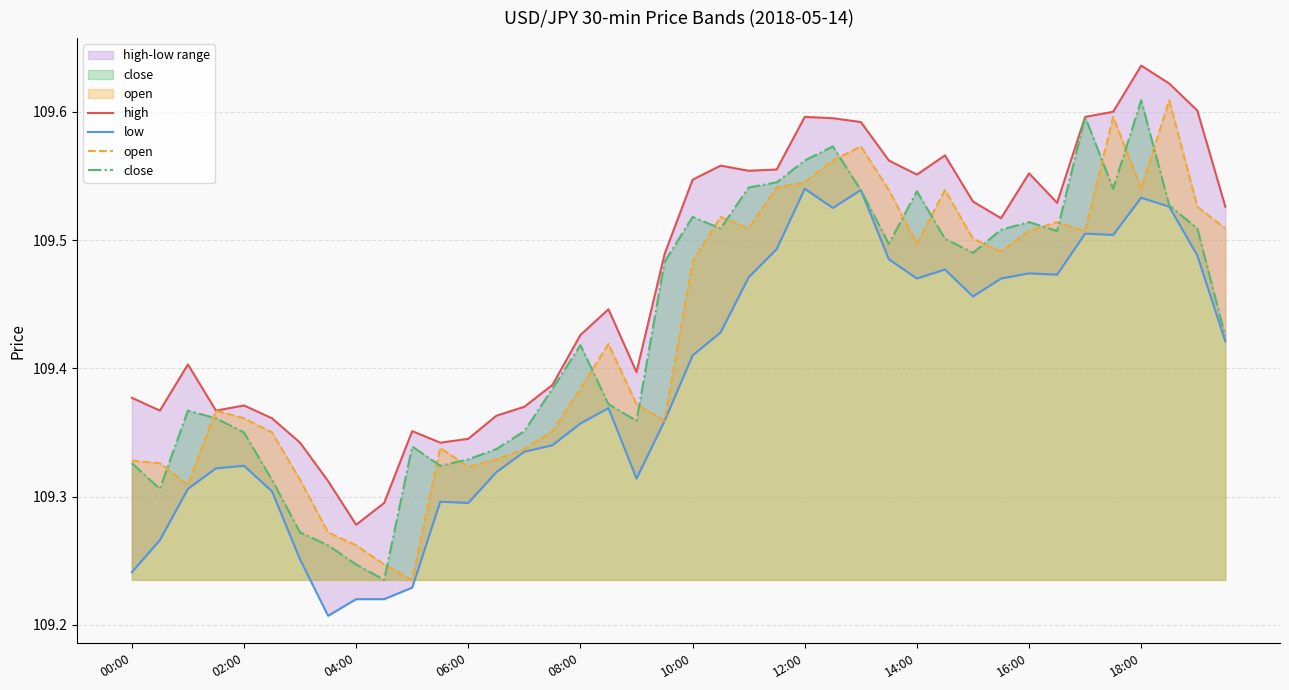

The value of open at 26 is 170.3. True or false?

False